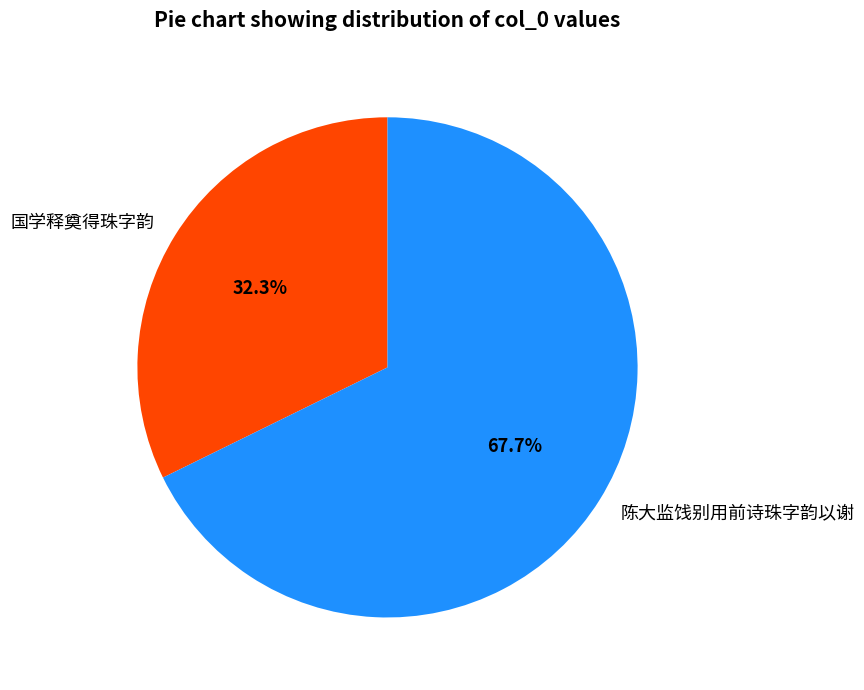

To the nearest percent, what percentage of the pie is 陈大监饯别用前诗珠字韵以谢?

68%